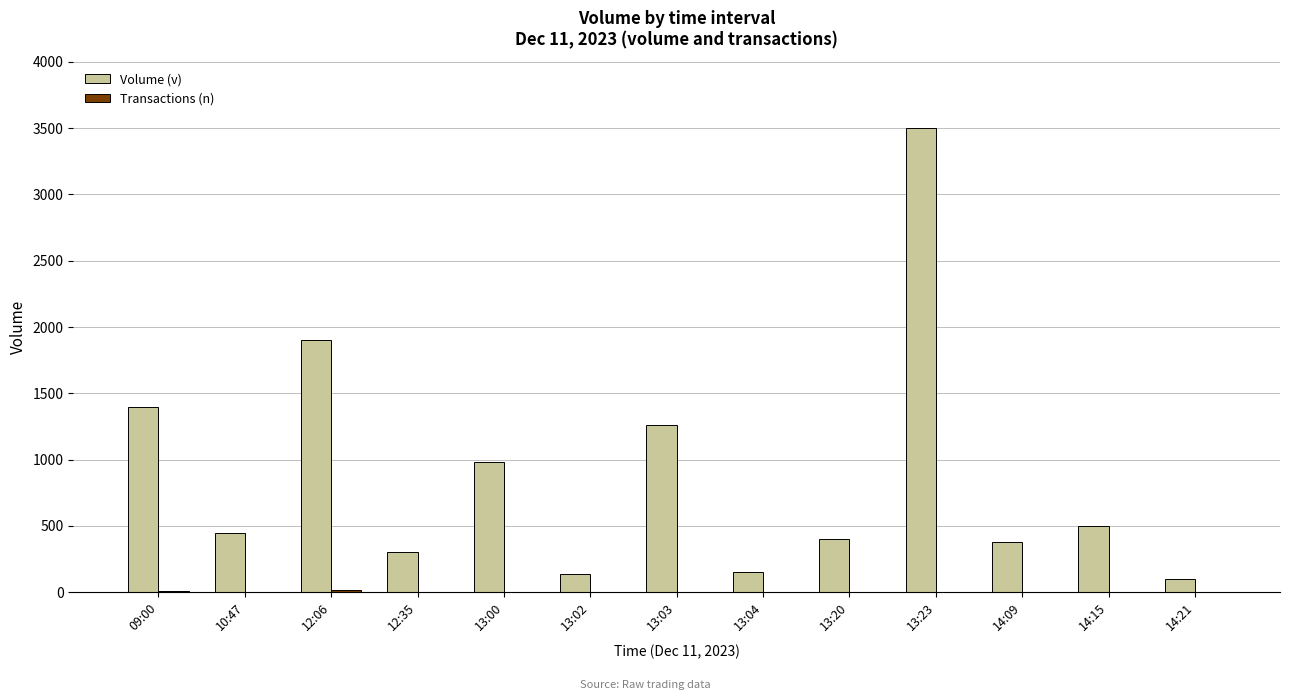

At which category is the sum across all series the highest?

13:23